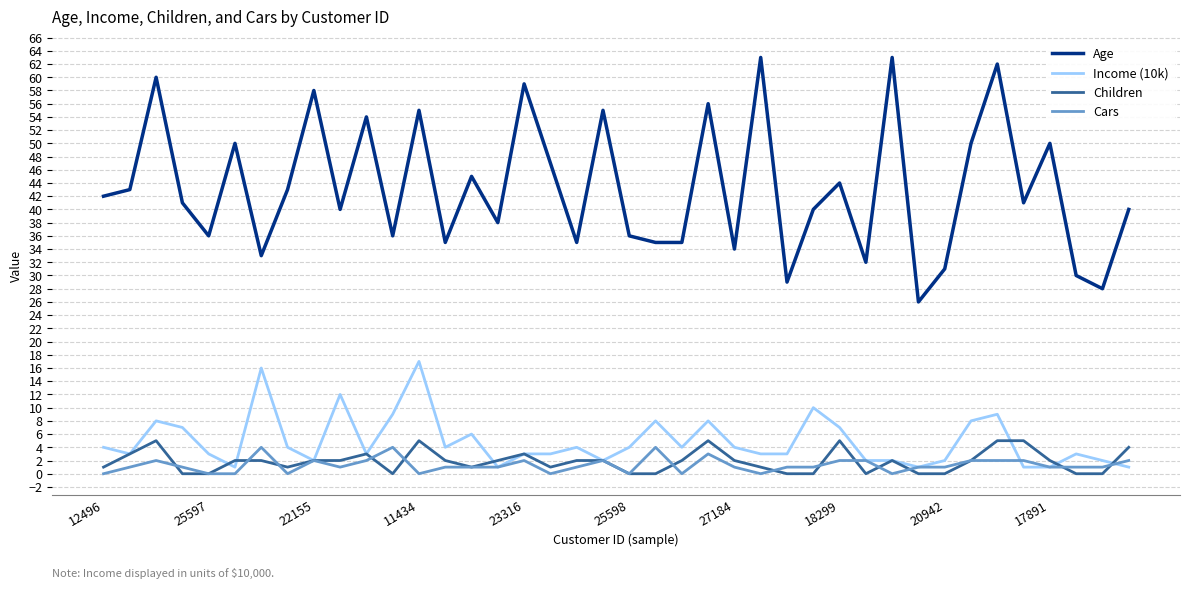

Which series has the widest spread of values?

Age